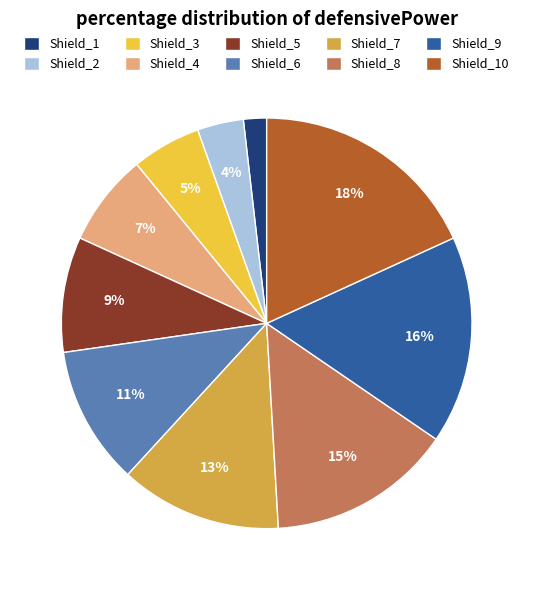

To the nearest percent, what percentage of the pie is Shield_7?

13%